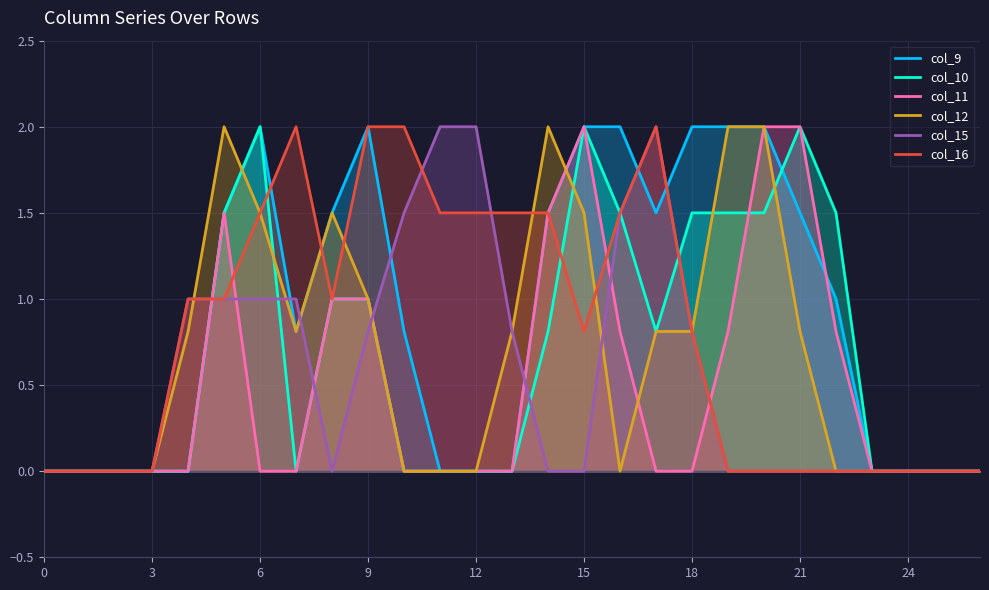

How many values in col_9 are above zero?

15